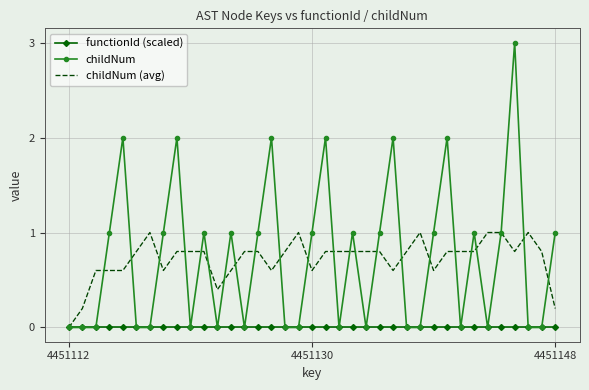

What is the highest value of the childNum series?

3.0